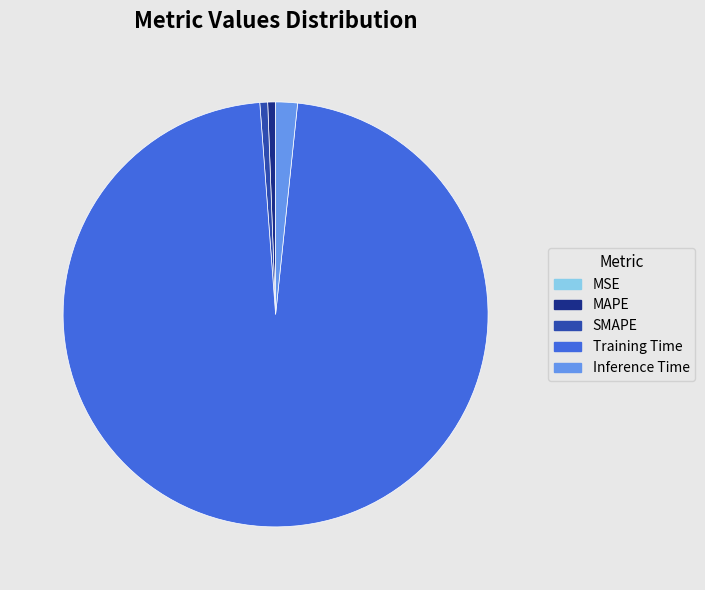

What is the largest slice in the pie chart?

Training Time